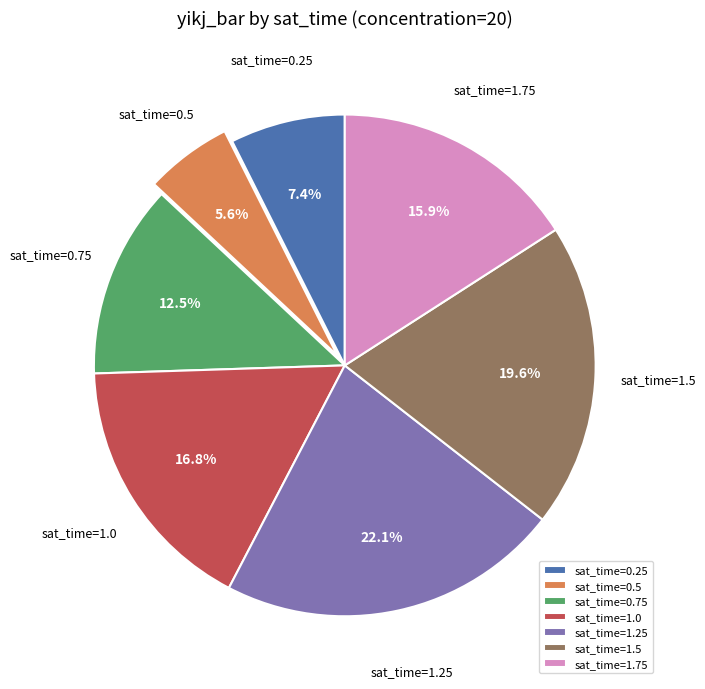

Does sat_time=0.25 account for over 50% of the chart?

No